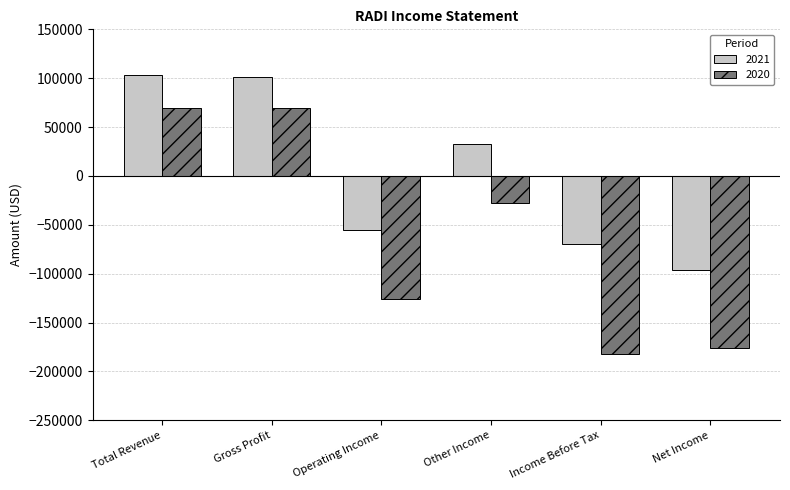

Where is 2020 nearest to the value -56200?

Other Income